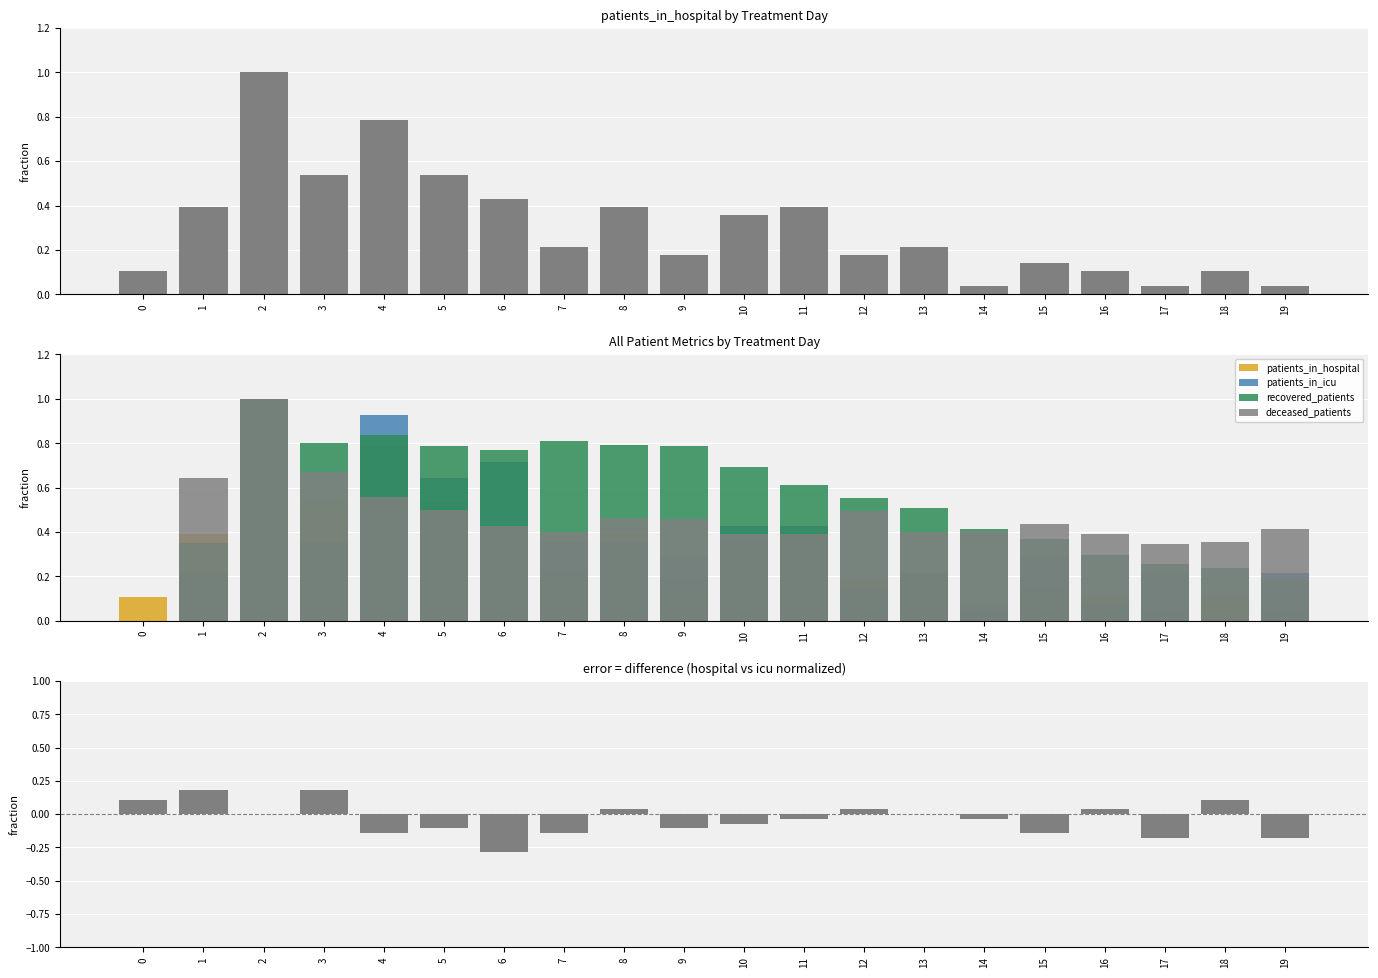

What is the difference between the second highest and minimum values in the patients_in_hospital series?

0.8